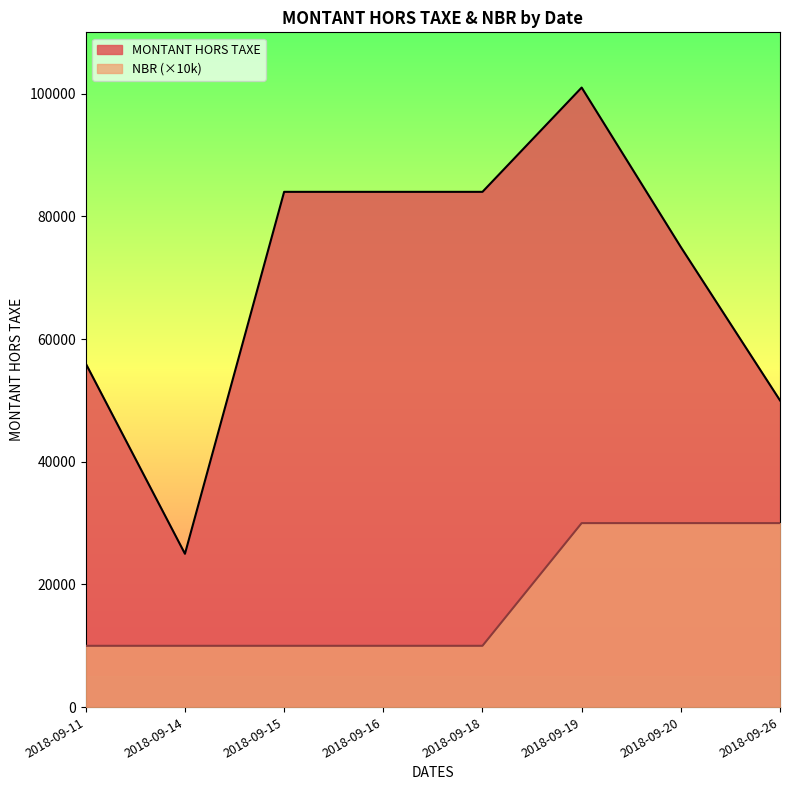

At which category is the sum across all series the highest?

2018-09-19